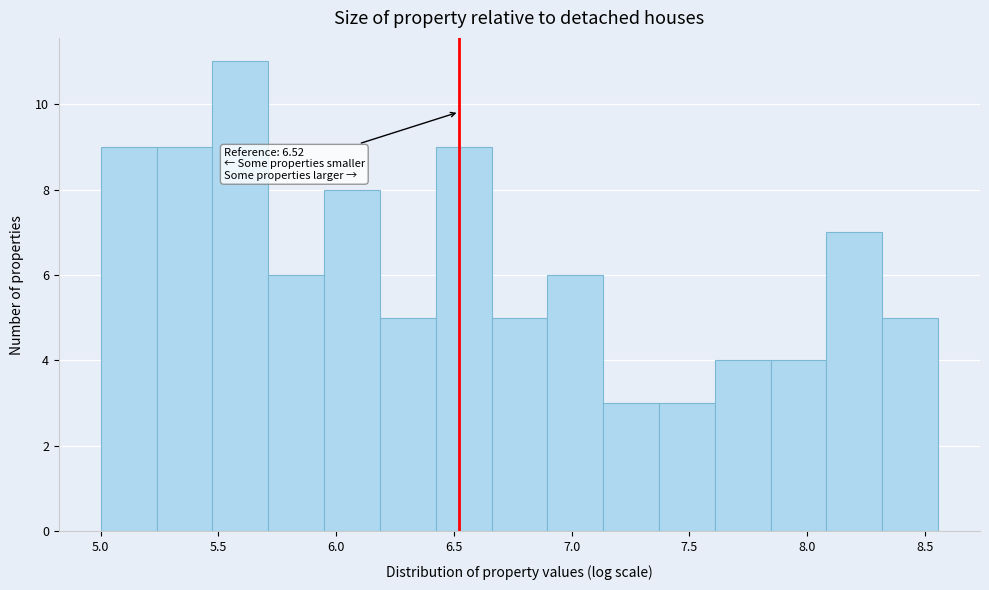

Which range on the x-axis has the tallest bar?

5.45 to 5.70